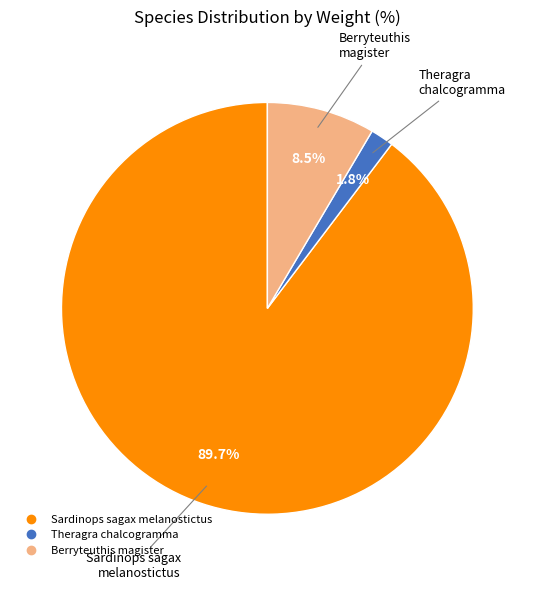

How many slices are in this pie chart?

3